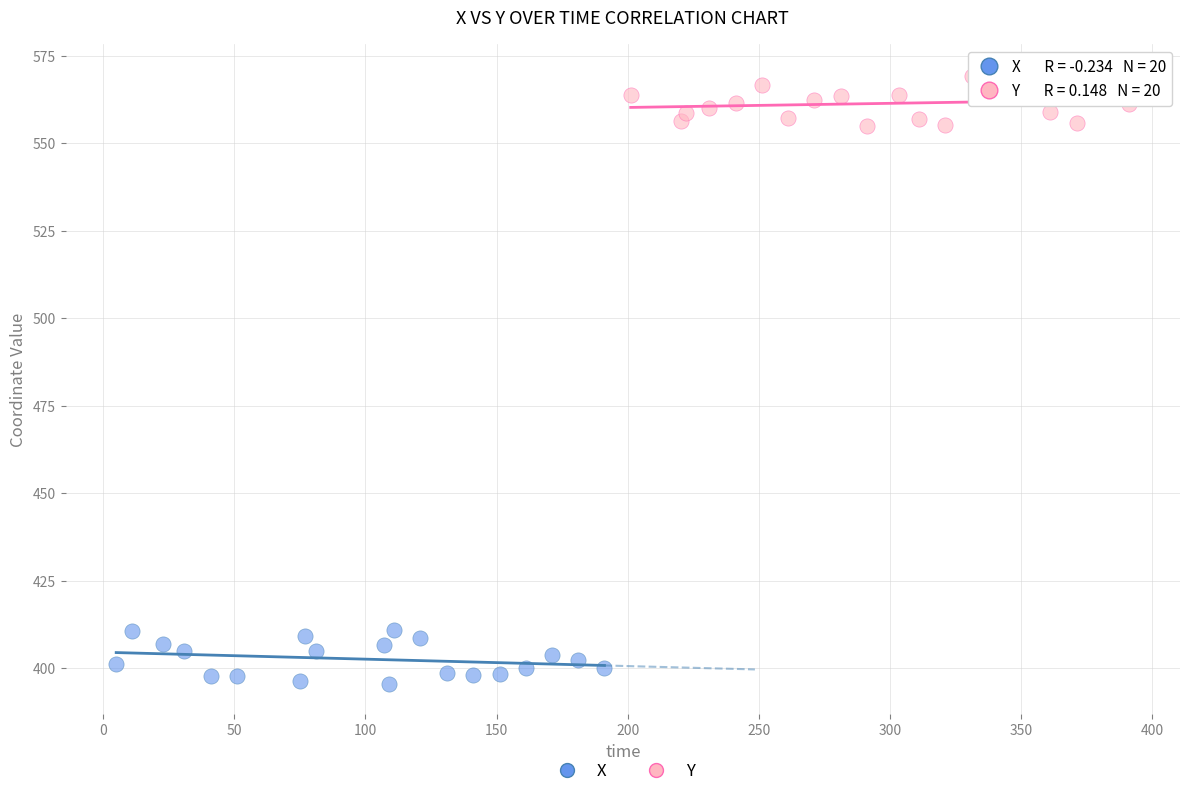

Which series contains the highest Y value?

Y